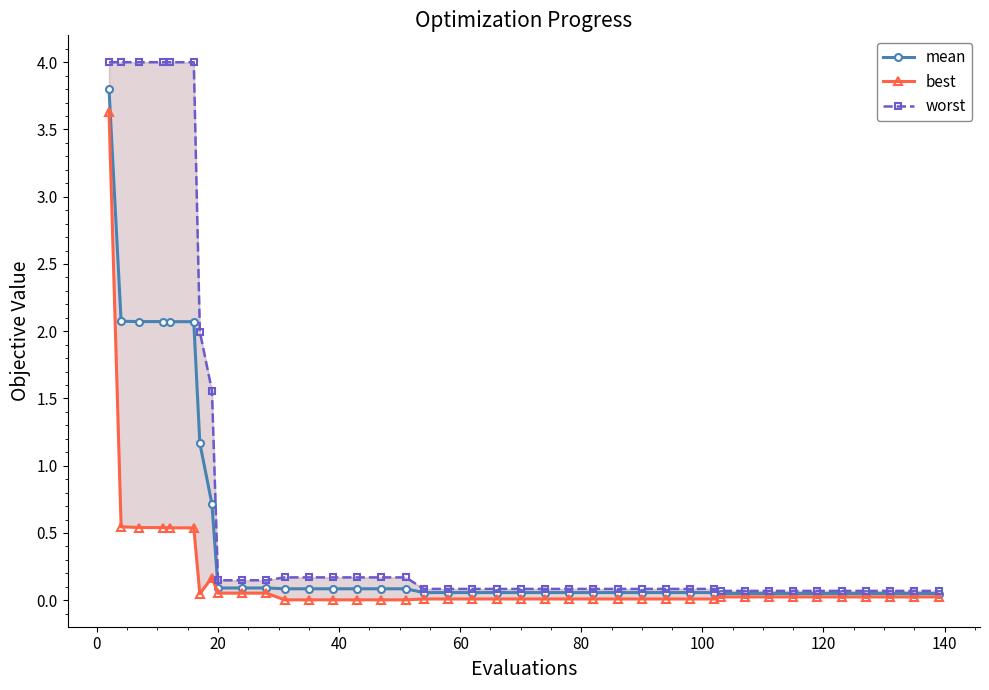

List the series in order of their overall mean, highest first.

worst, mean, best